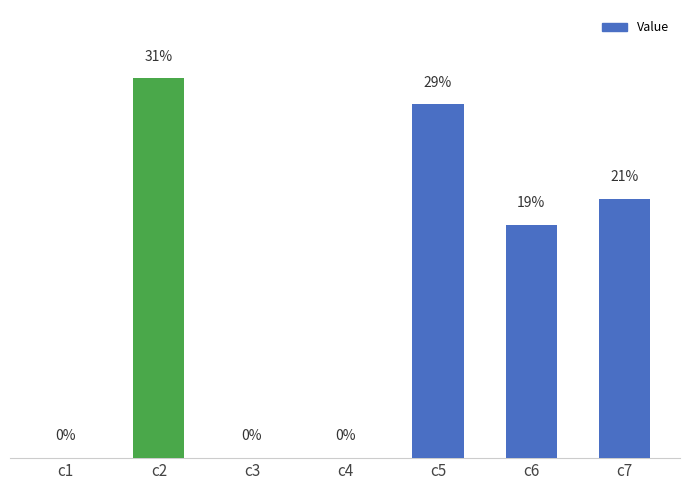

Does the chart contain stacked bars?

No